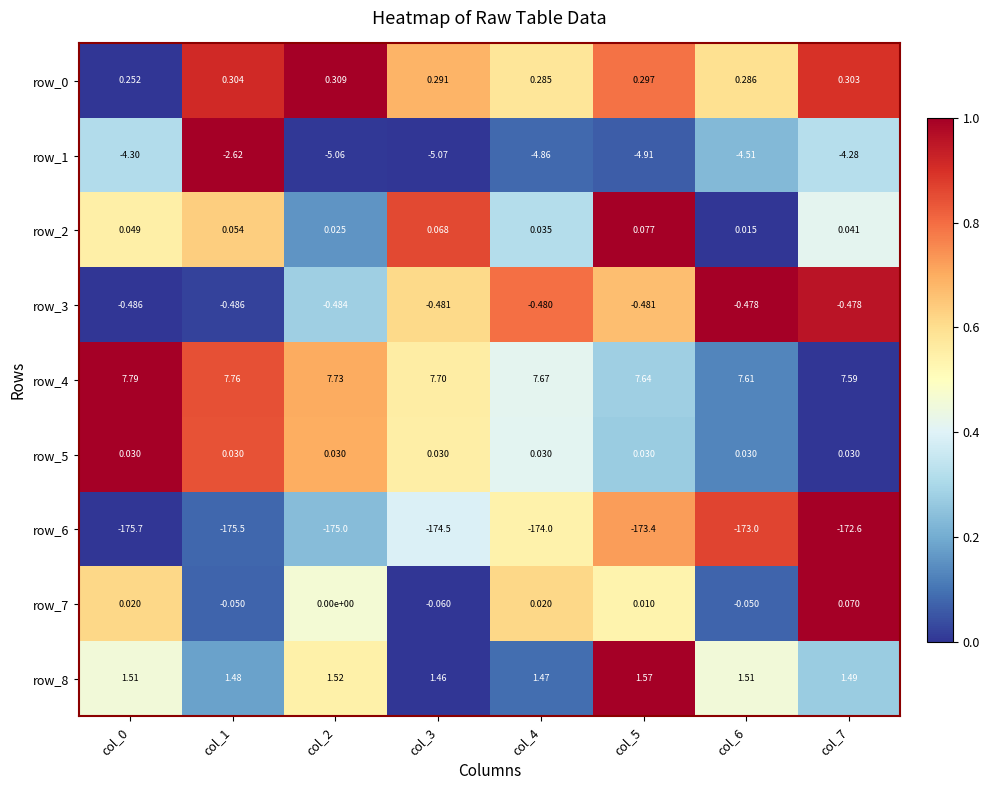

Is the value of row_6 at col_6 greater than the value of row_7 at col_3?

No